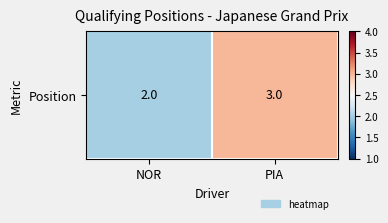

What is the sum of the values at PIA and NOR?

5